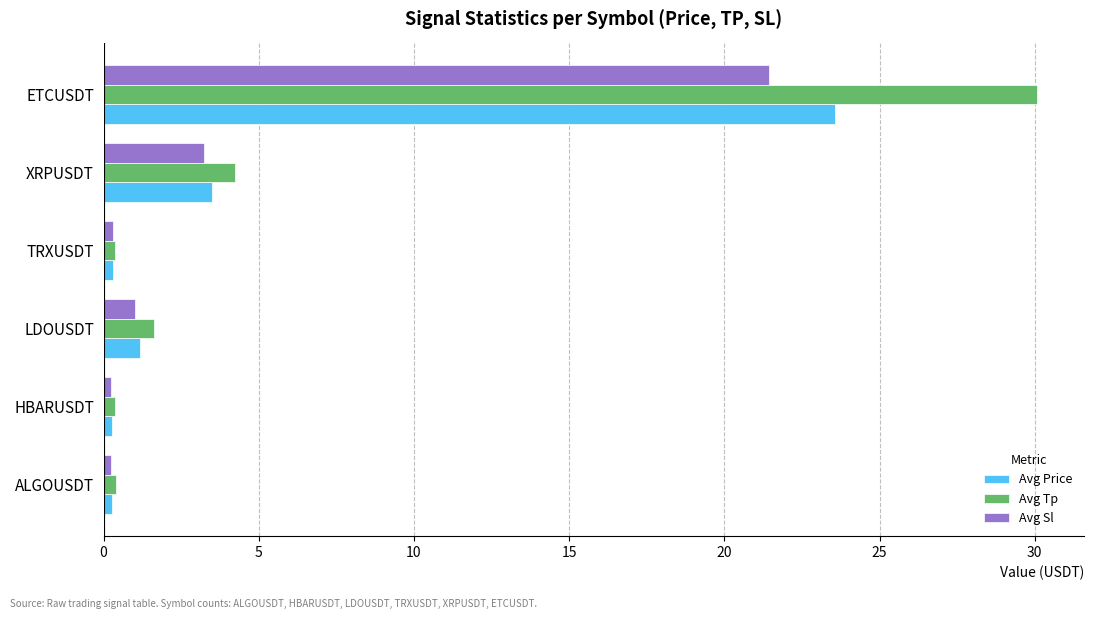

Is the value of Avg Sl at ETCUSDT greater than the value of Avg Price at TRXUSDT?

Yes